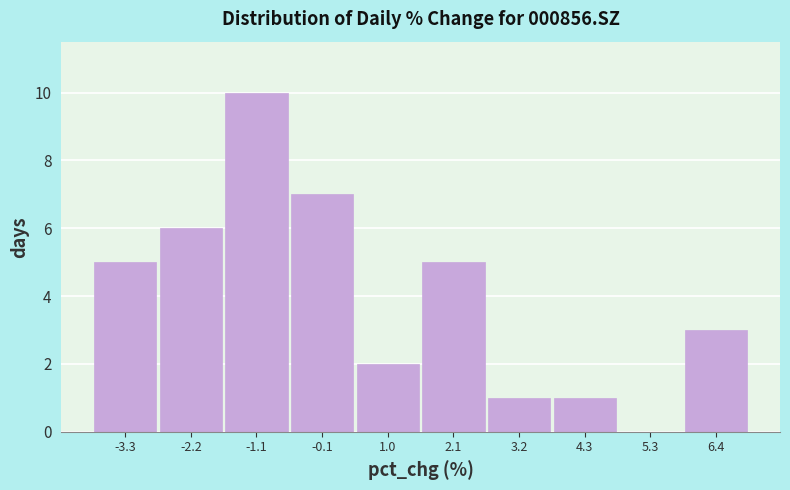

What is the height of the bar covering -0.6 to 0.4 on the x-axis? Neither the bar edges nor the heights are printed on the chart, so give them approximately, as read against the axes.

7